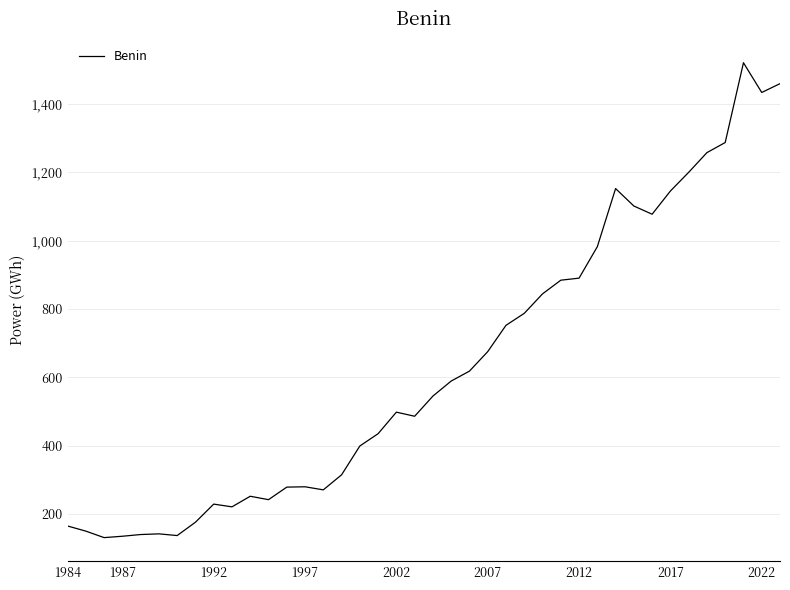

What is the smallest value displayed?

131.0